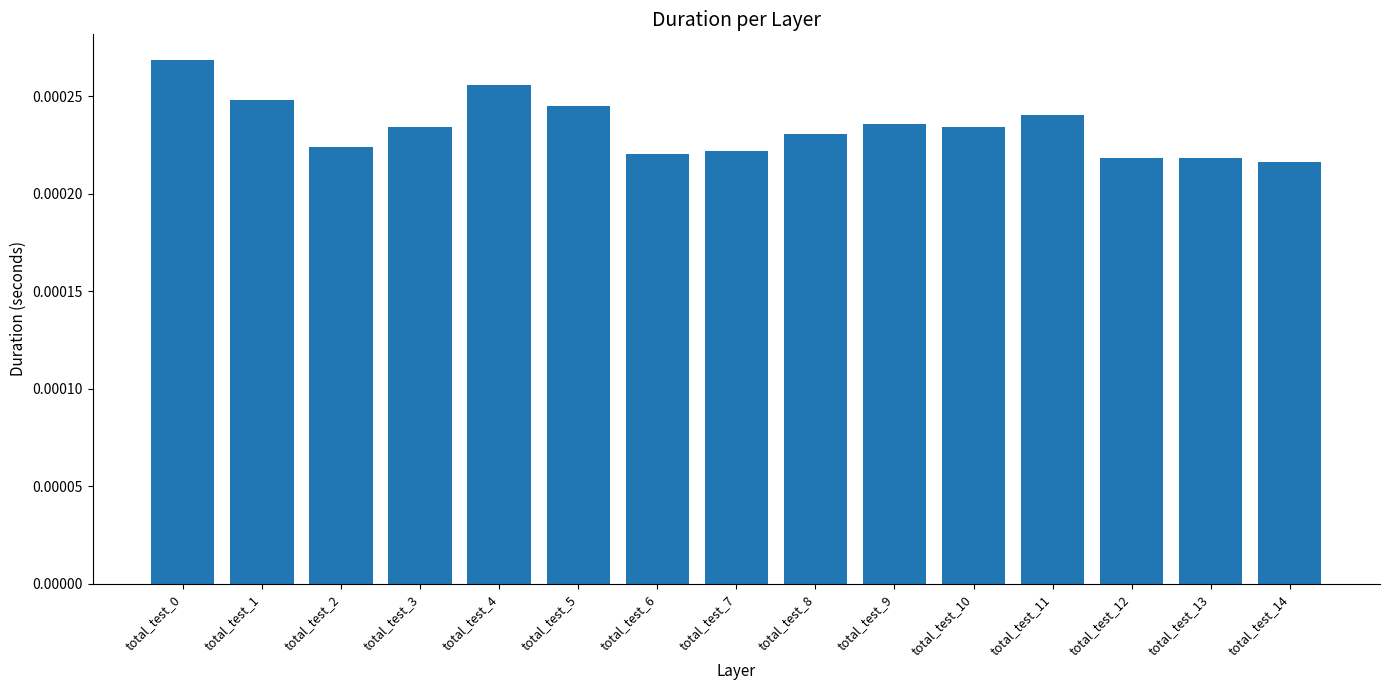

Between total_test_5 and total_test_3, which is larger?

total_test_5